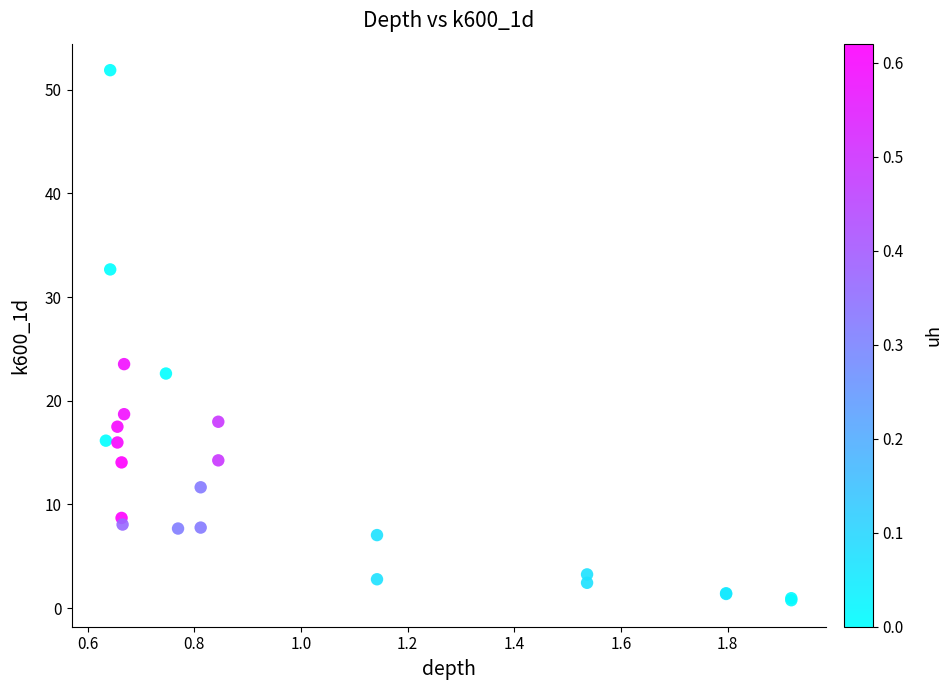

What Y value in the scatter plot is closest to 26?

23.5